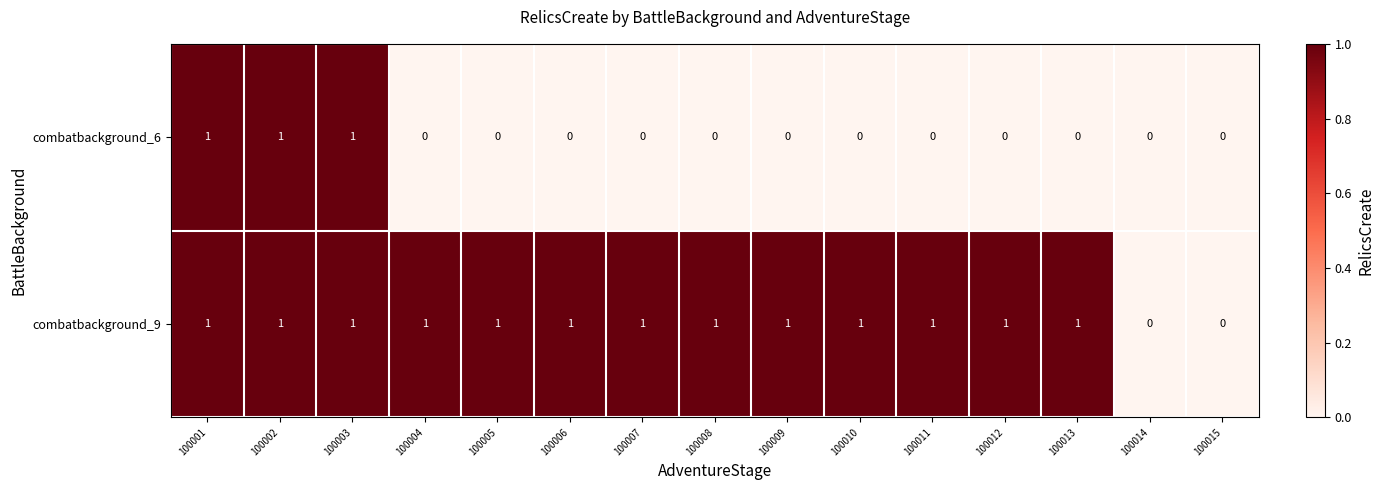

Reading left to right, what are all the values shown in this chart?

combatbackground_6: 100001=1	100002=1	100003=1	100004=0	100005=0	100006=0	100007=0	100008=0	100009=0	100010=0	100011=0	100012=0	100013=0	100014=0	100015=0
combatbackground_9: 100001=1	100002=1	100003=1	100004=1	100005=1	100006=1	100007=1	100008=1	100009=1	100010=1	100011=1	100012=1	100013=1	100014=0	100015=0